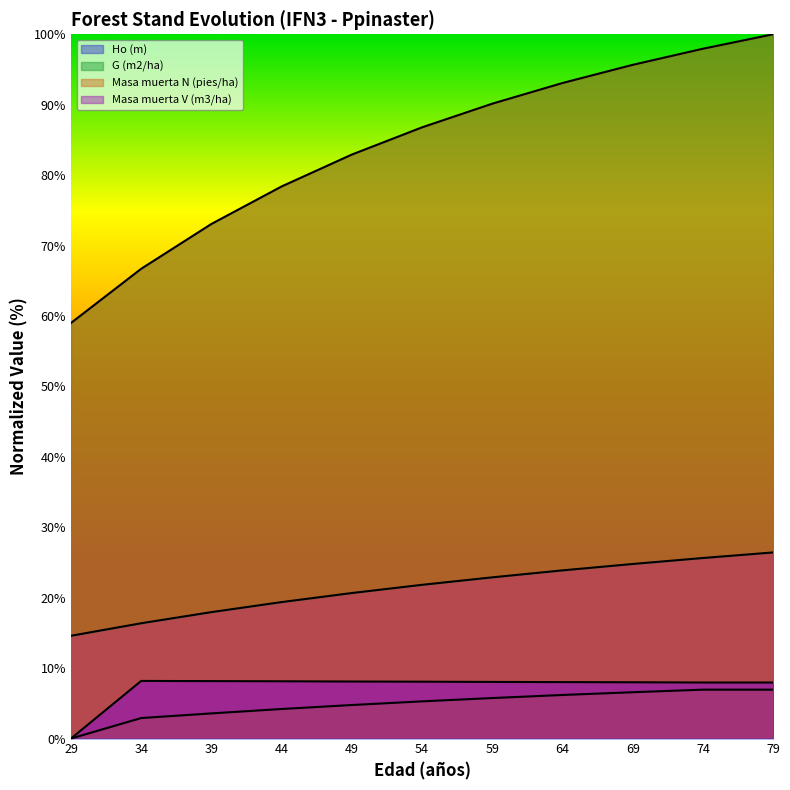

How many interior local peaks does the Masa muerta N (pies/ha) series have?

1